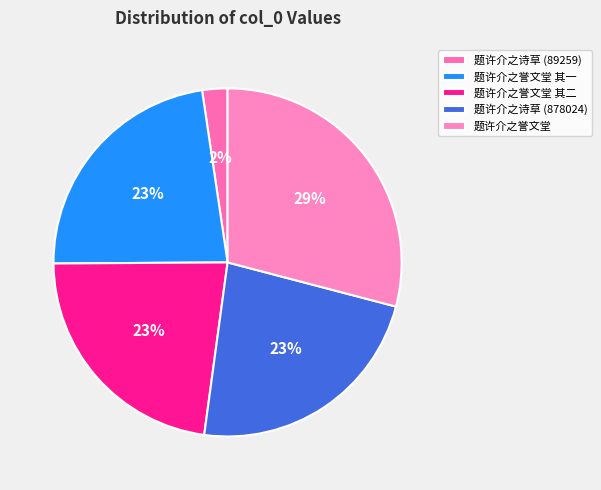

How many segments does this pie chart have?

5